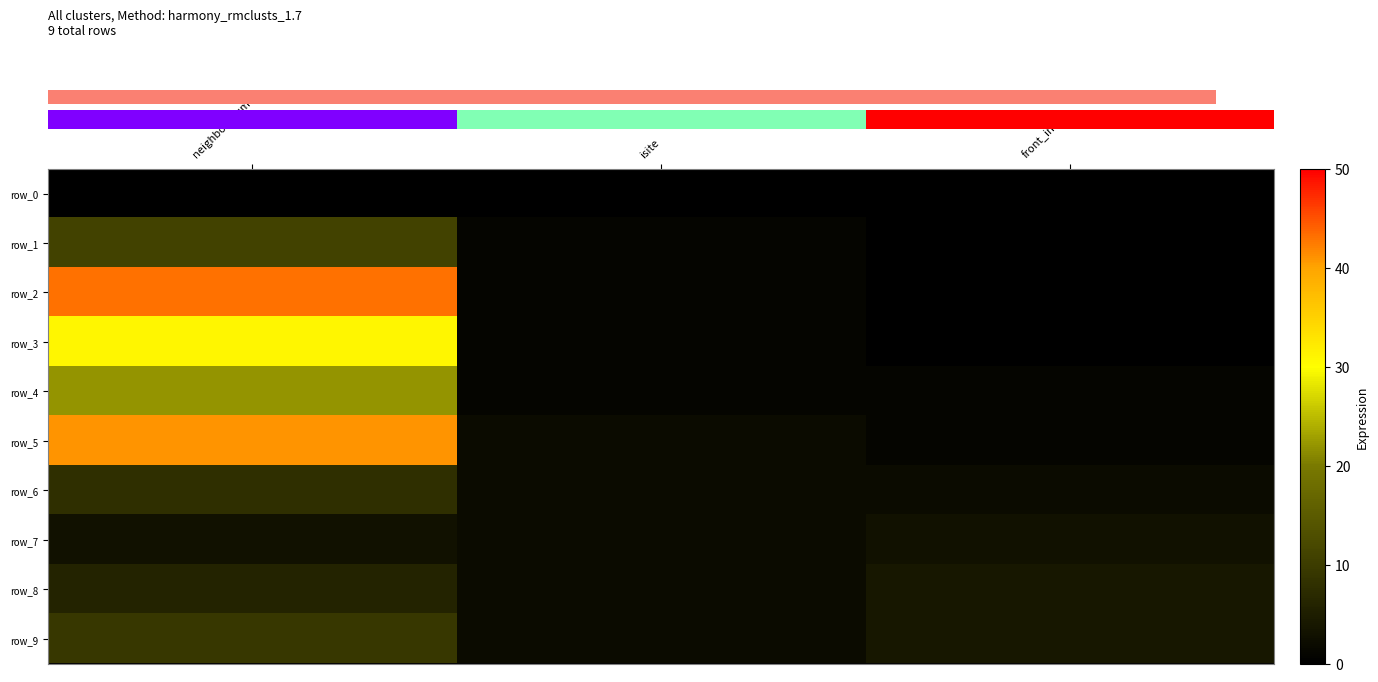

What is the difference between the highest and lowest values at front_index?

4